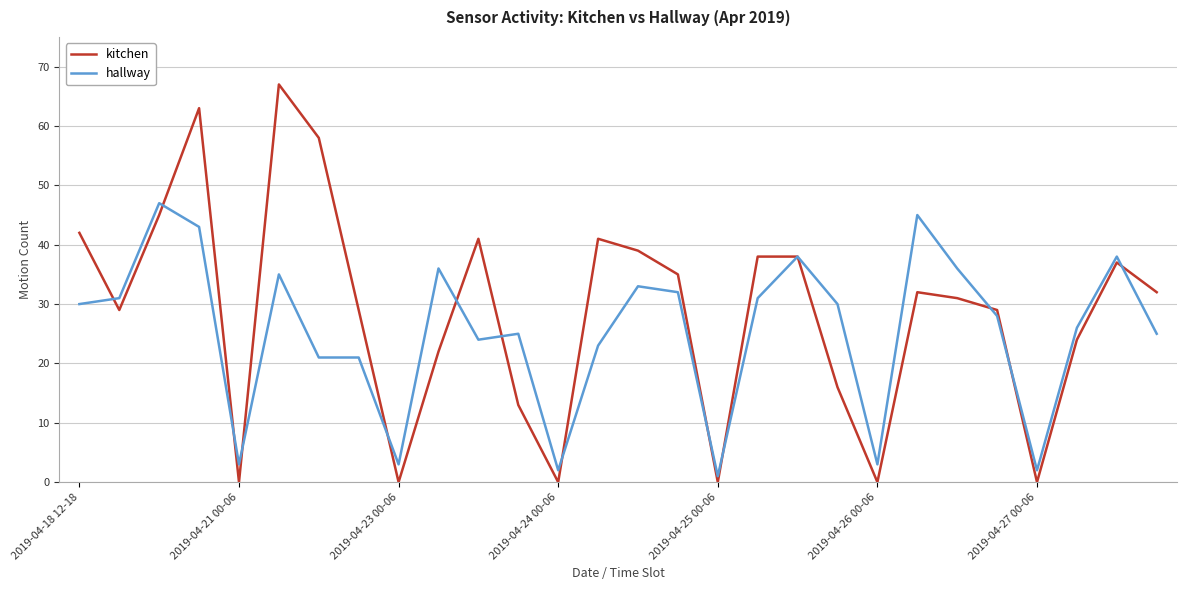

Rank the series by their maximum value, from highest to lowest.

kitchen, hallway